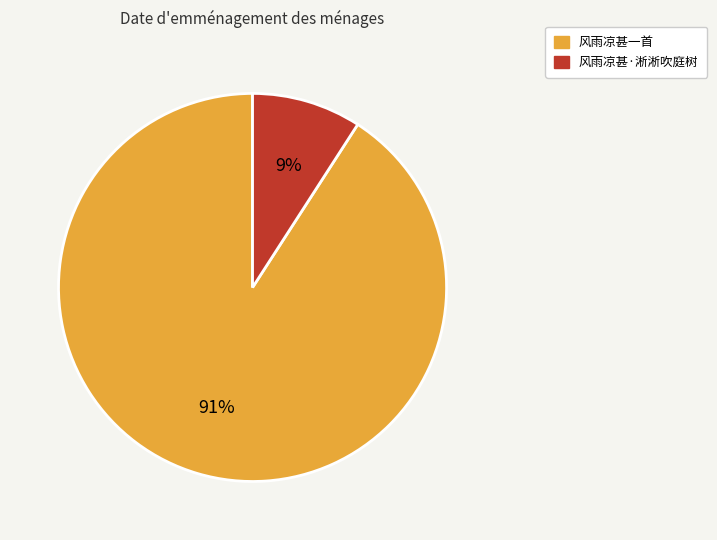

What percentage is the 风雨凉甚·淅淅吹庭树 slice, to the nearest percent?

9%